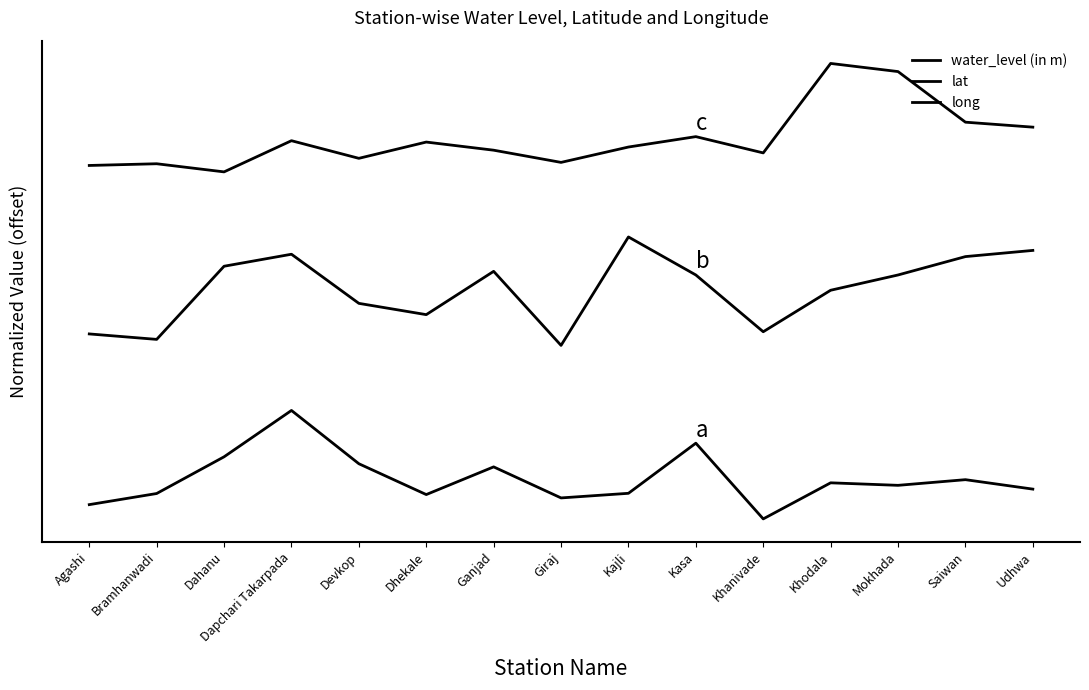

Does the chart have visible grid lines?

No